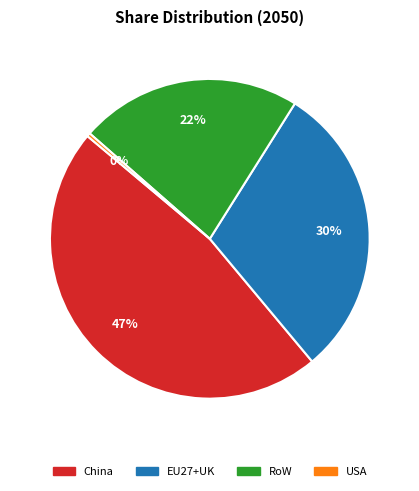

How many segments does this pie chart have?

4